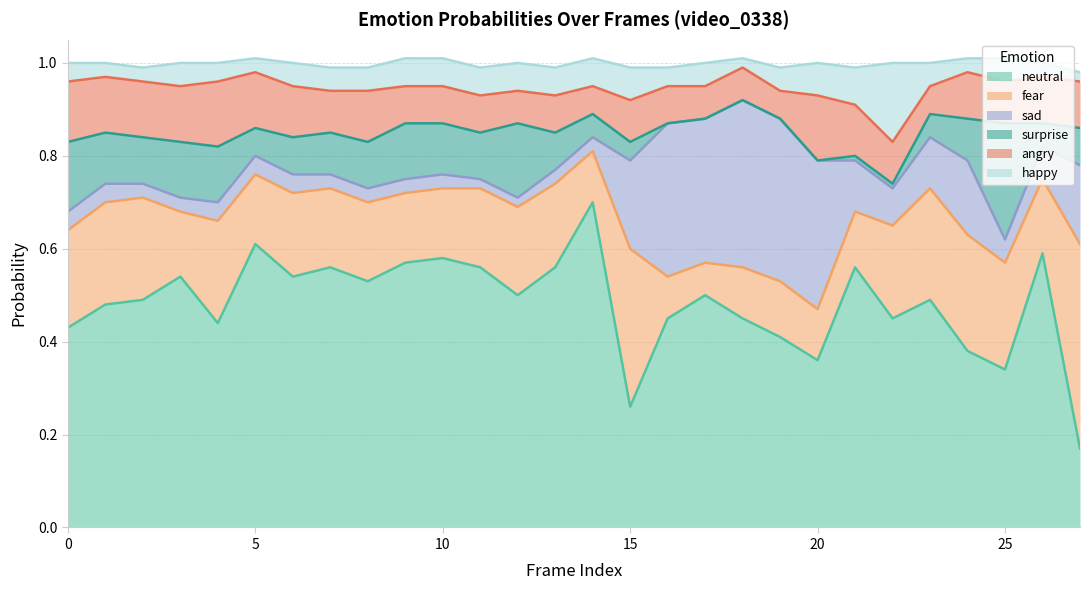

Is it true that angry0 equals 0.0 at 18?

False